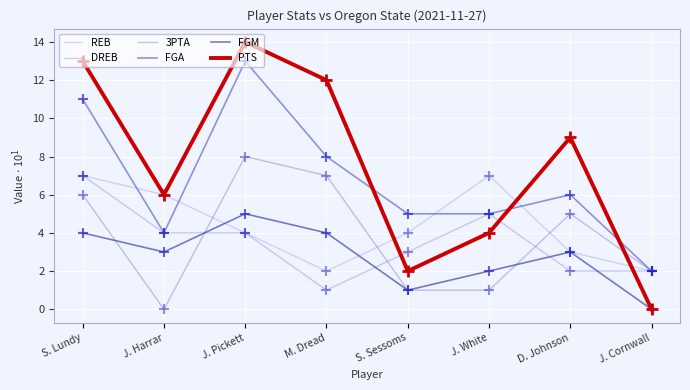

What is the difference between the highest and lowest values at J. Harrar?

6